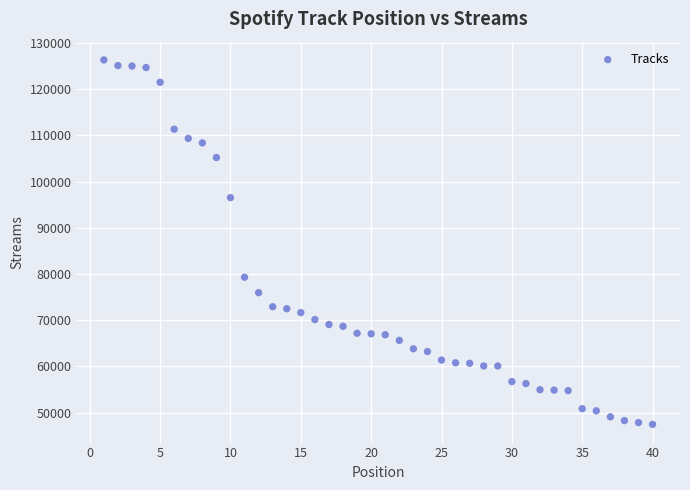

What Y value in the scatter plot is closest to 86908?

79310